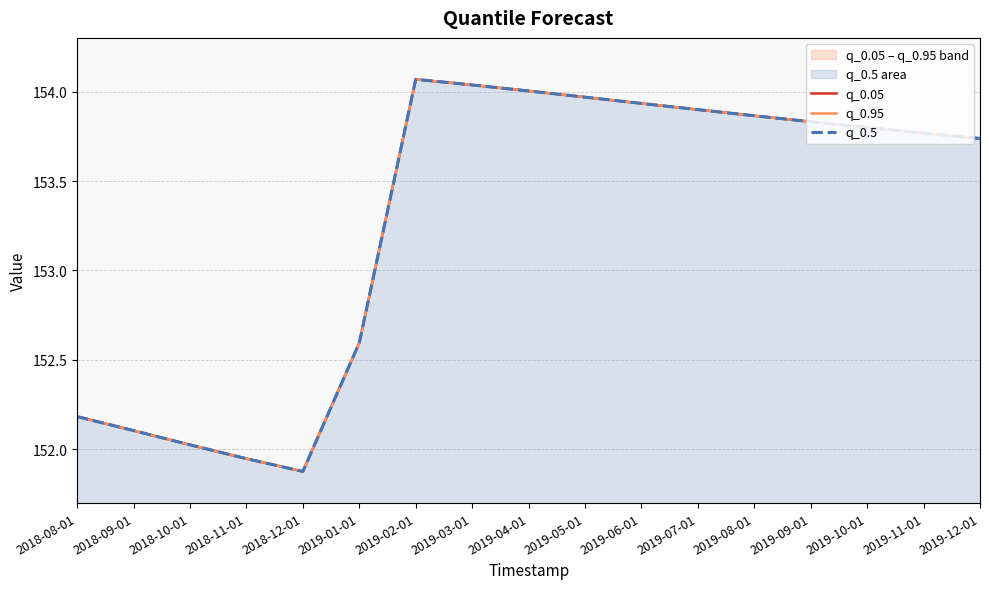

Is the value of q_0.5 at 2019-11-01 greater than the value of q_0.95 at 2019-12-01?

Yes